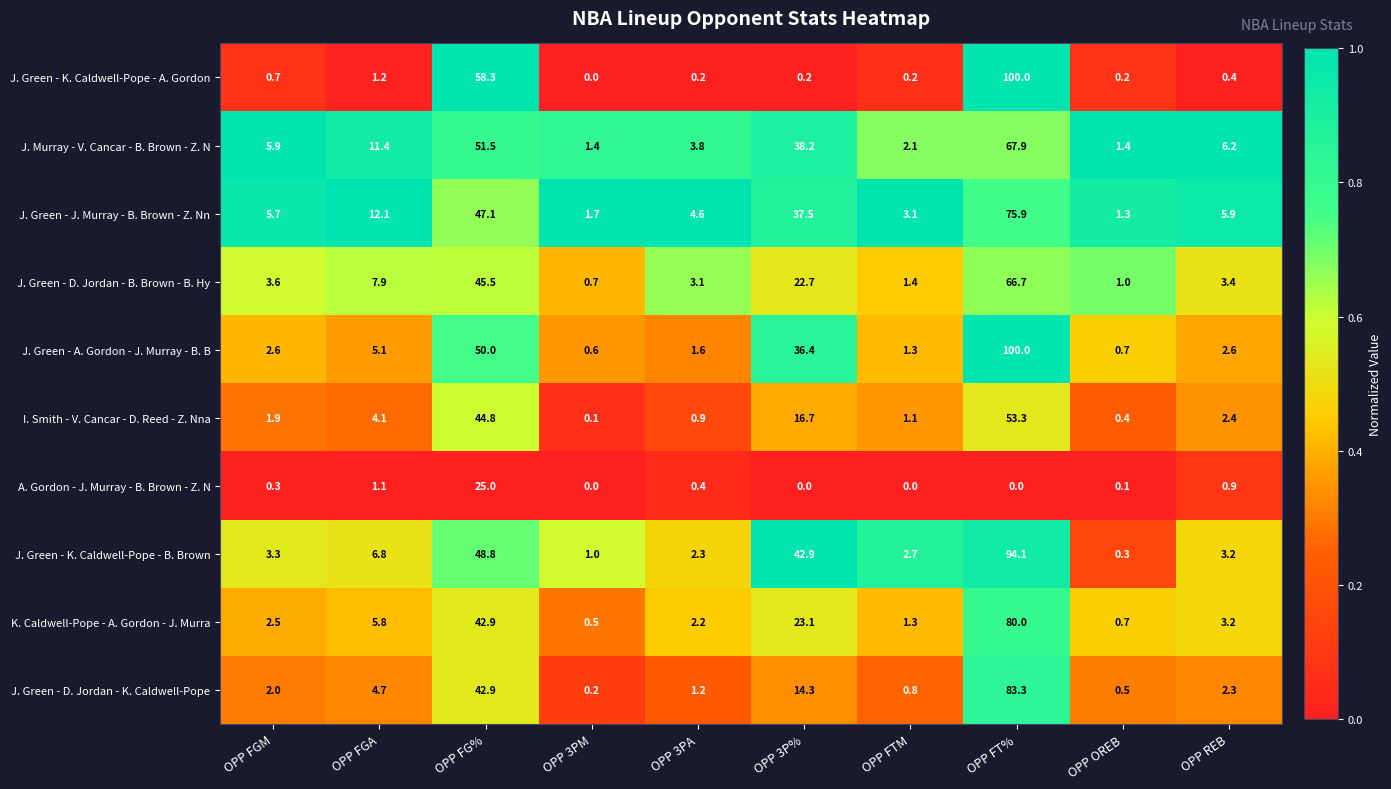

The value of J. Murray - V. Cancar - B. Brown - Z. N at OPP 3PM is 1.4. True or false?

True